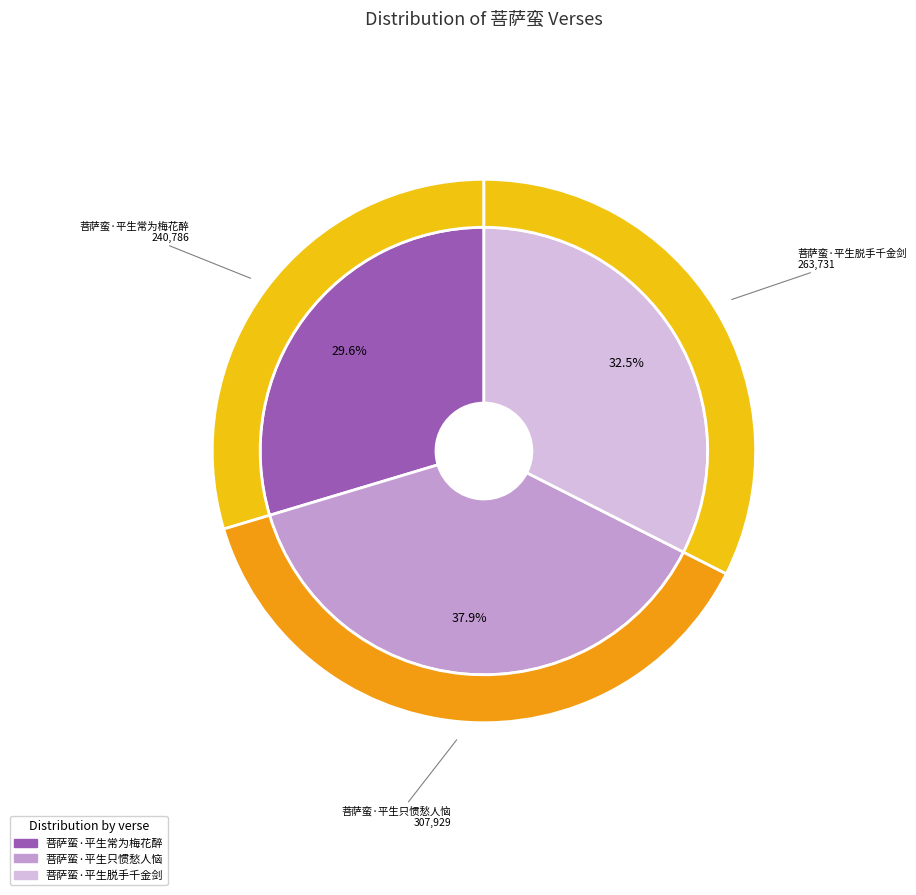

Is there a majority slice in this chart?

No